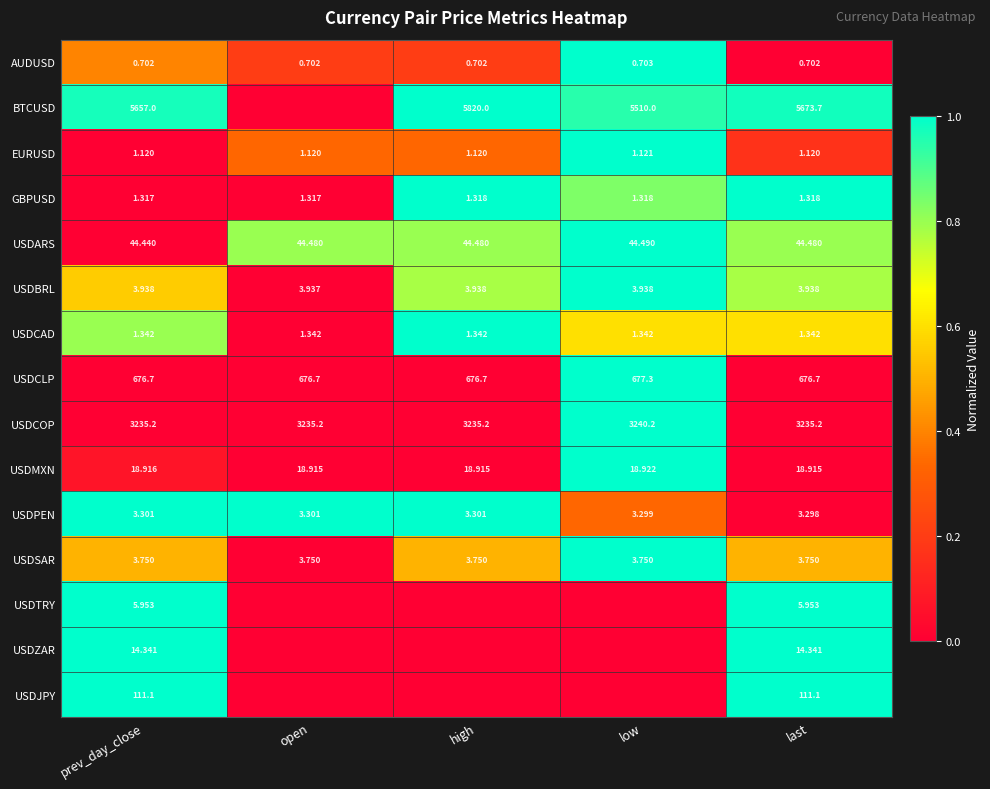

What is the total value across all series at low?

10.7